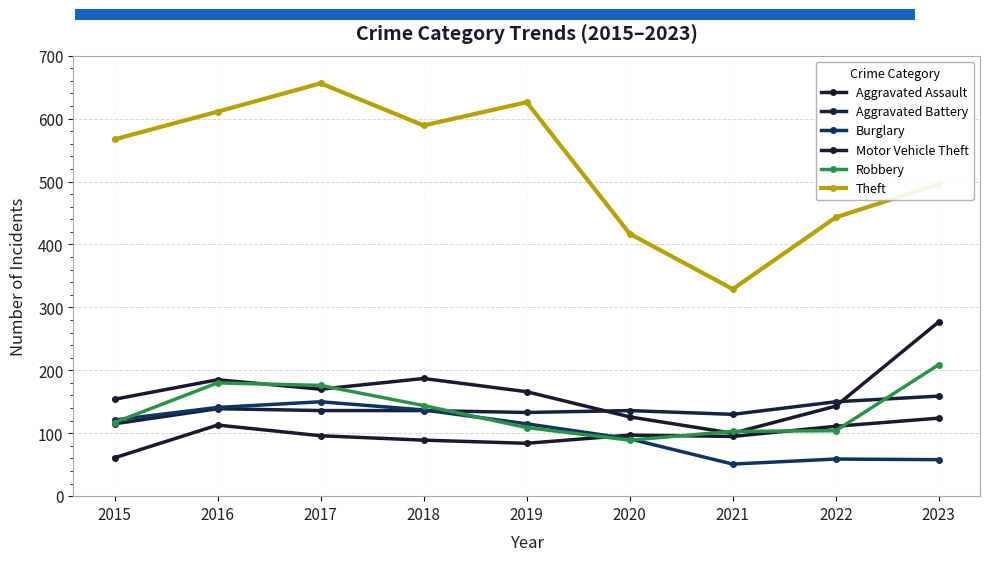

Is this an area chart (filled region under the line)?

No